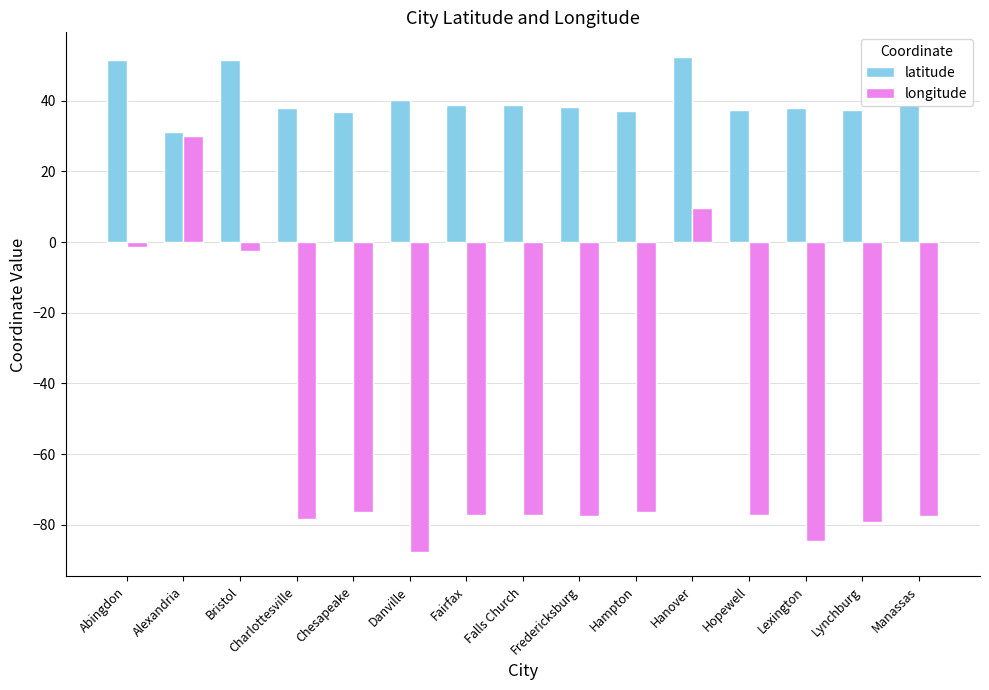

Rank the series by their average value, from lowest to highest.

longitude, latitude